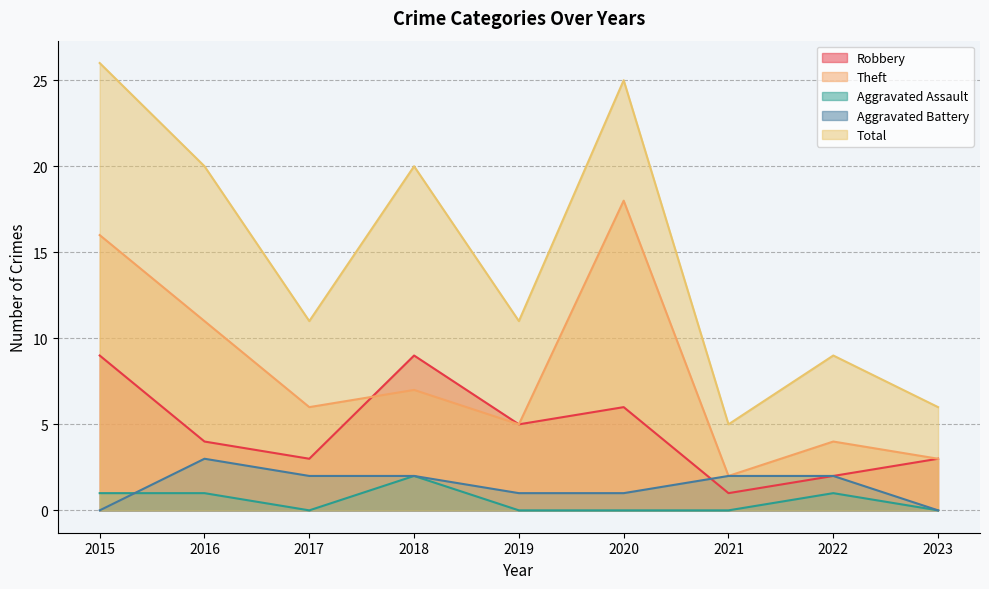

What is the difference between the maximum and minimum values in the Aggravated Battery series?

3